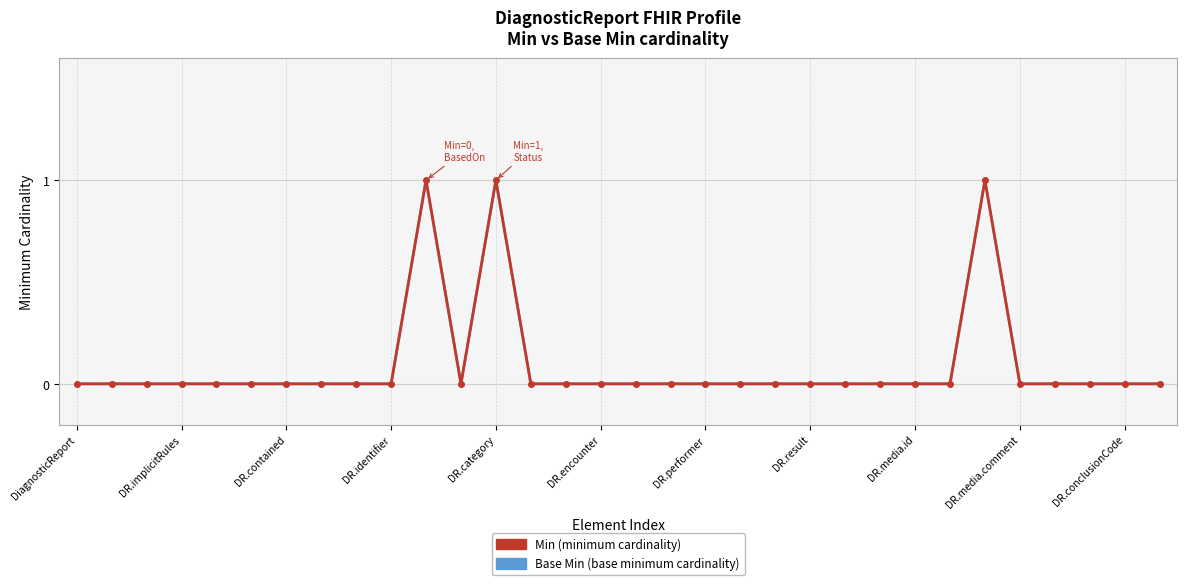

Is this an area chart (filled region under the line)?

No